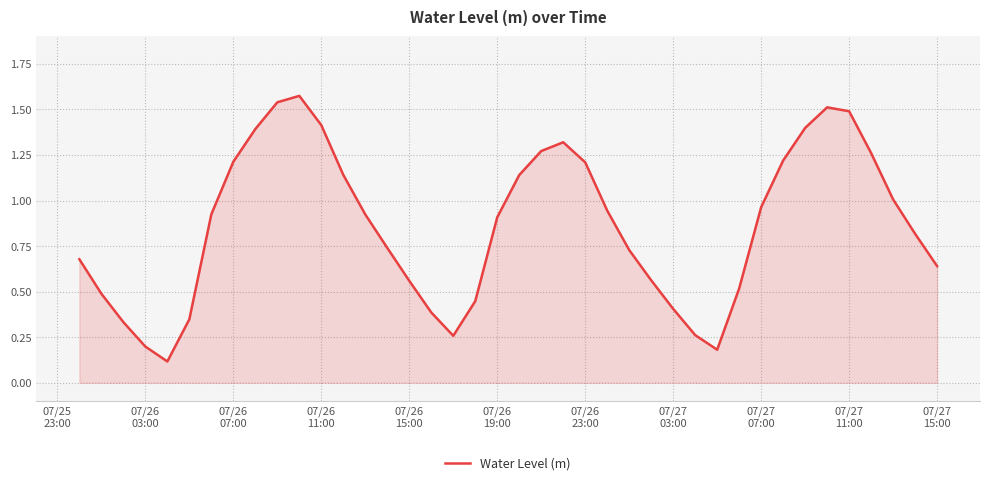

What is the value of the 1st point from the left?

0.7